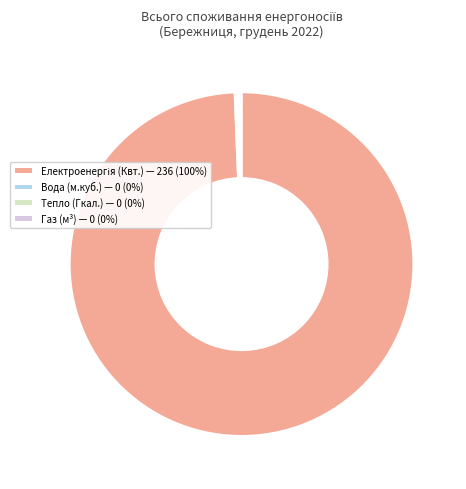

Is there any slice that represents more than half of the pie?

Yes